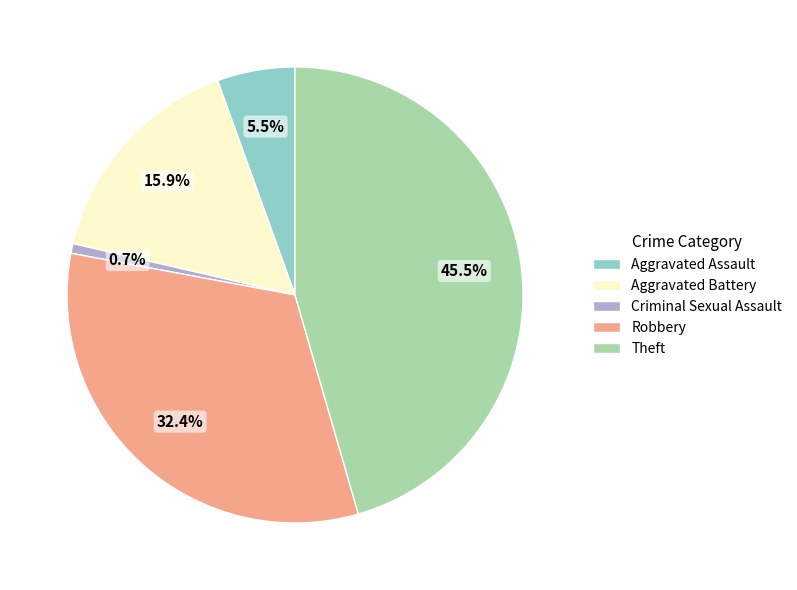

Combined, what portion of the pie is Aggravated Battery and Aggravated Assault?

21.4%